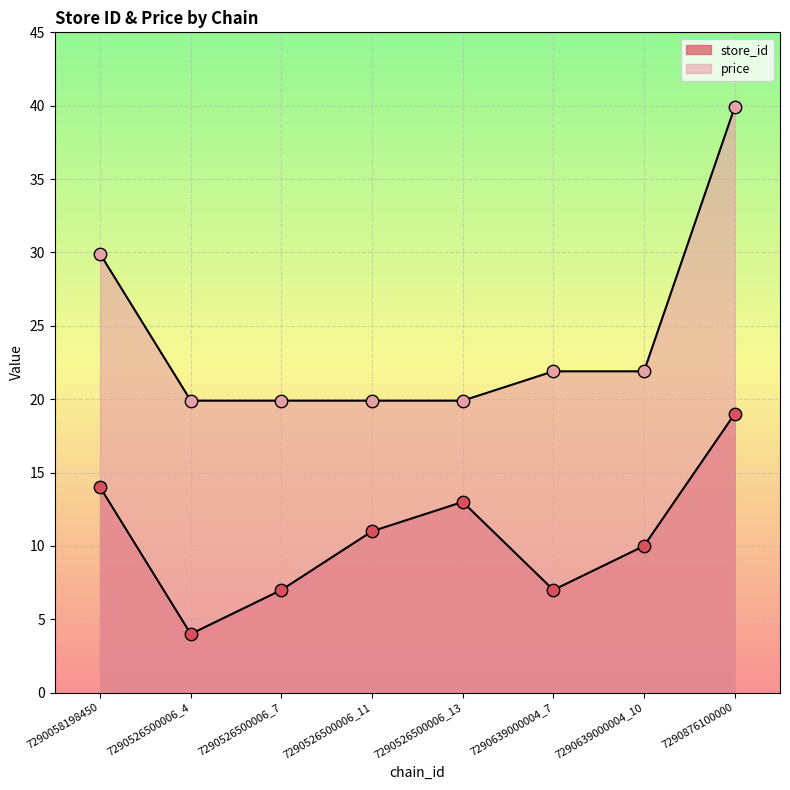

What are all the series names shown in the legend?

store_id, price